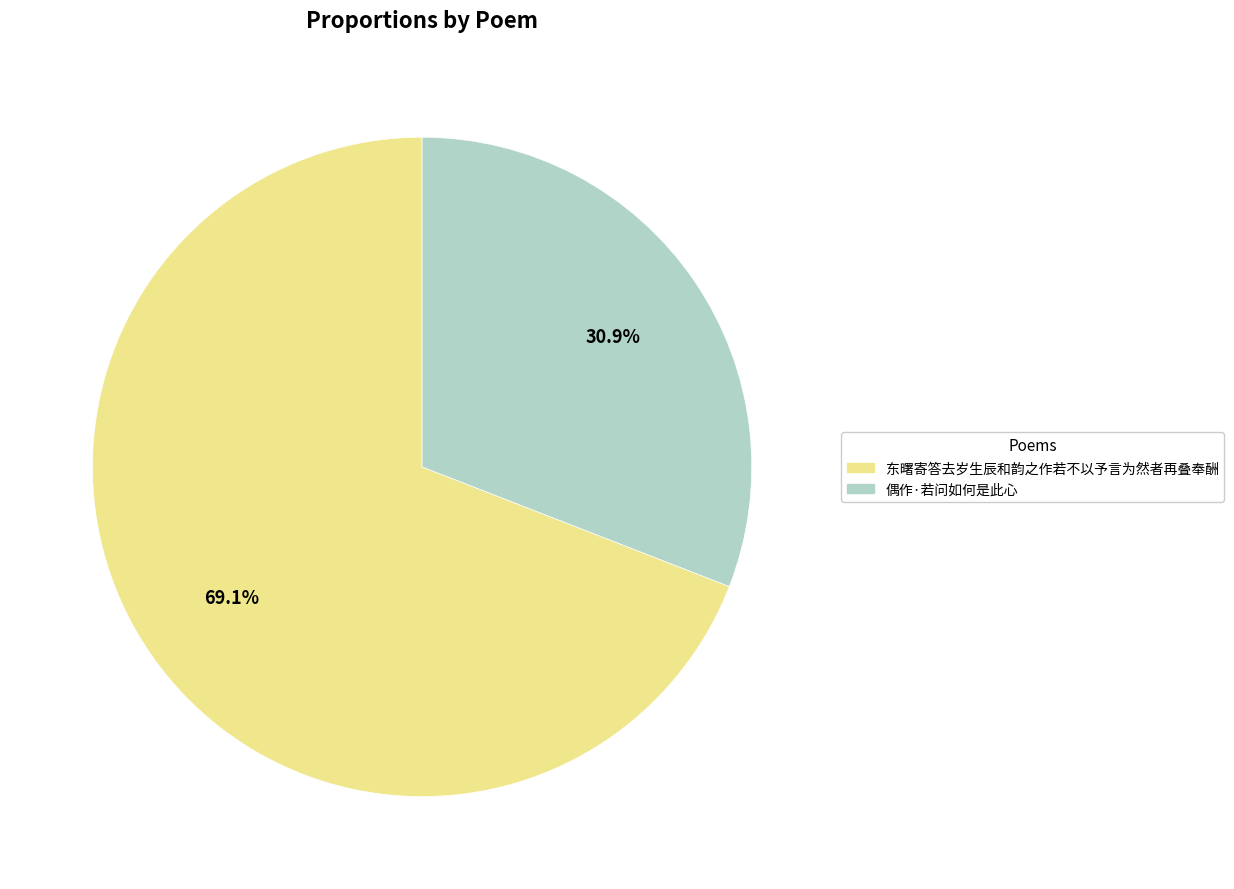

How many segments does this pie chart have?

2